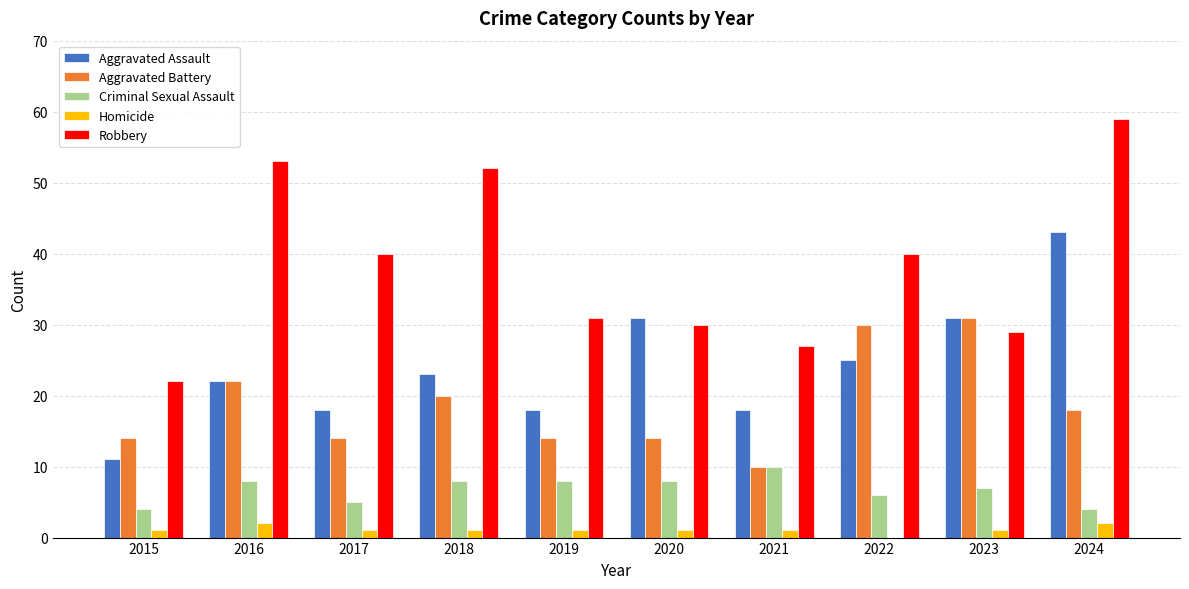

What value does the Aggravated Battery series have at 2015, to the nearest 10?

10